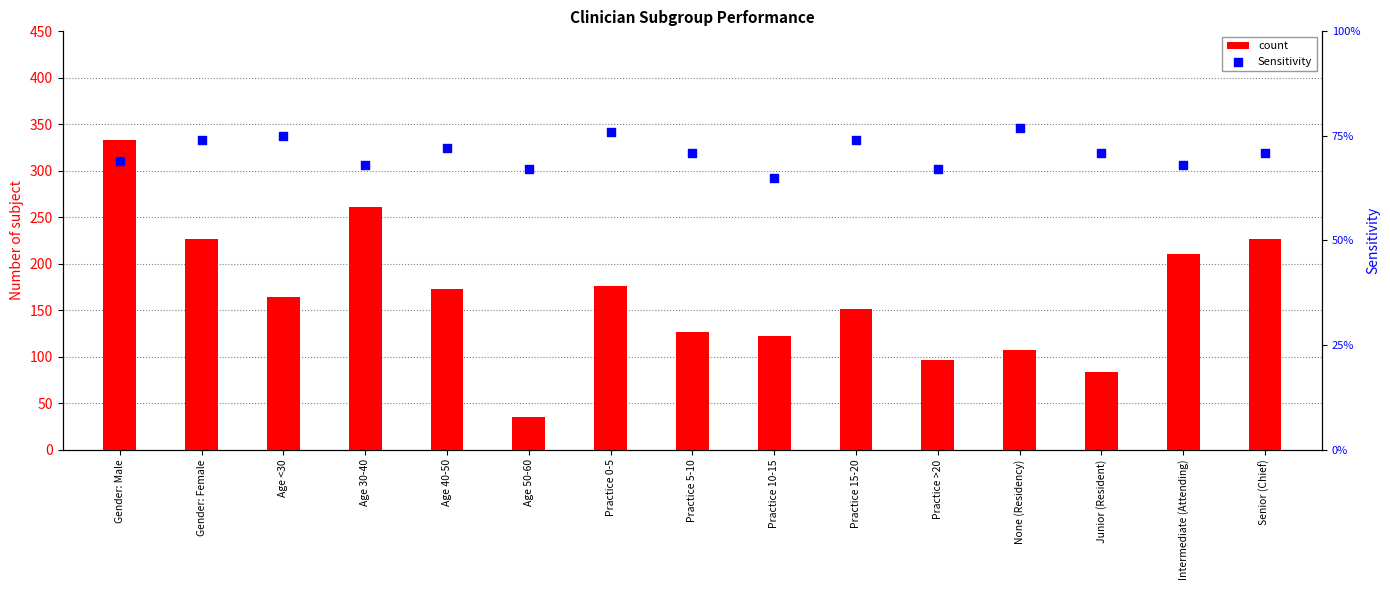

Which series contains the lowest Y value?

Sensitivity